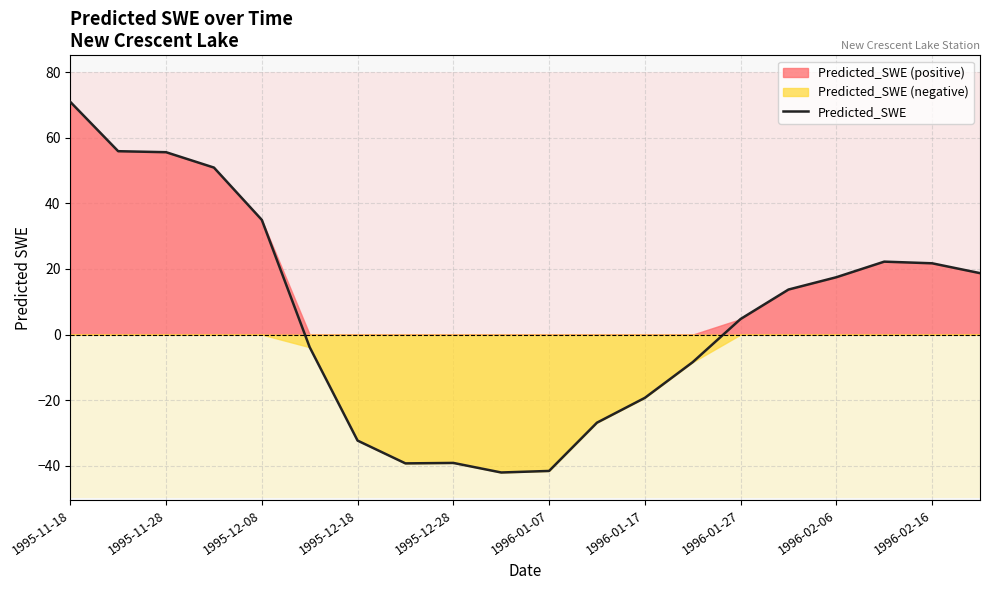

What value does the data have at 11?

-26.9